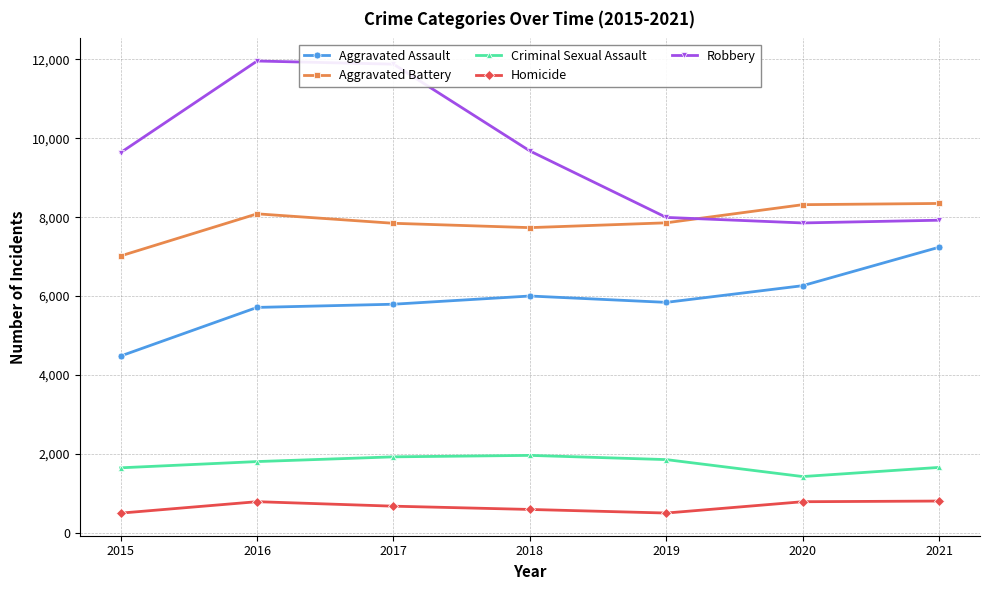

What is the approximate value of Robbery at 2019?

7994